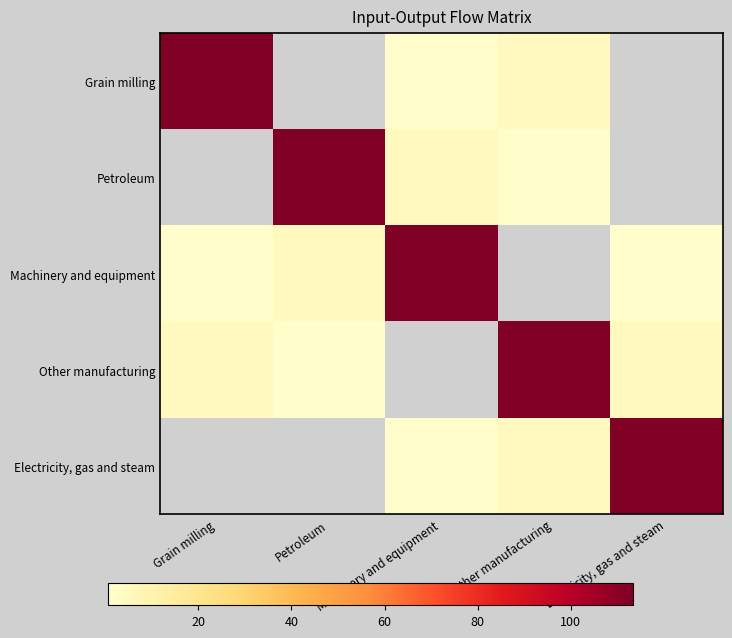

What is the total value across all series at Electricity, gas and steam?

112.6